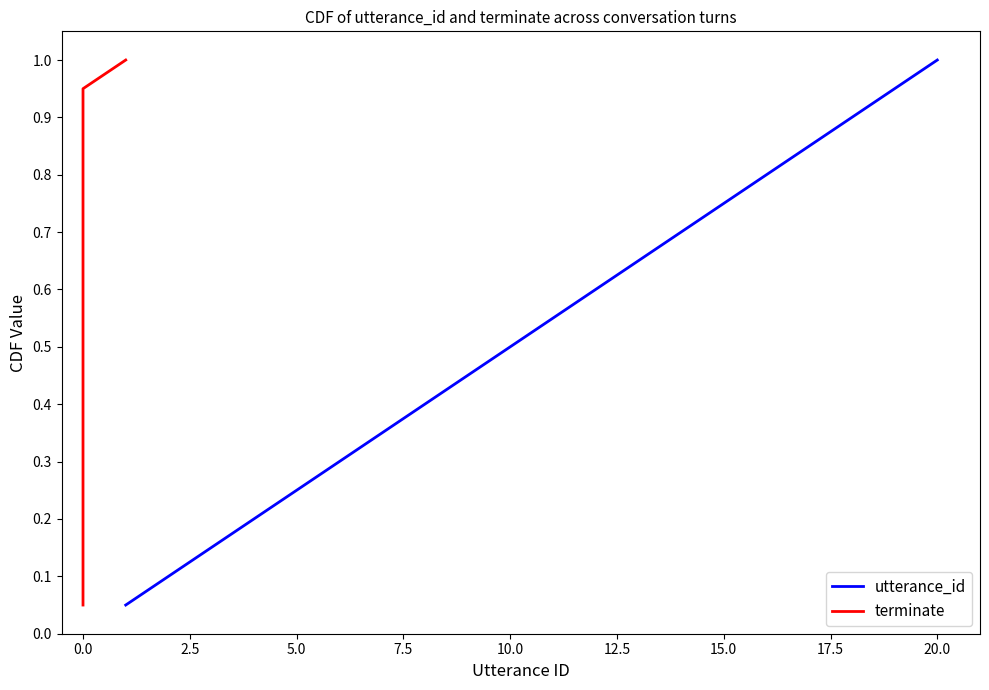

True or false: utterance_id and terminate cross at least once.

False